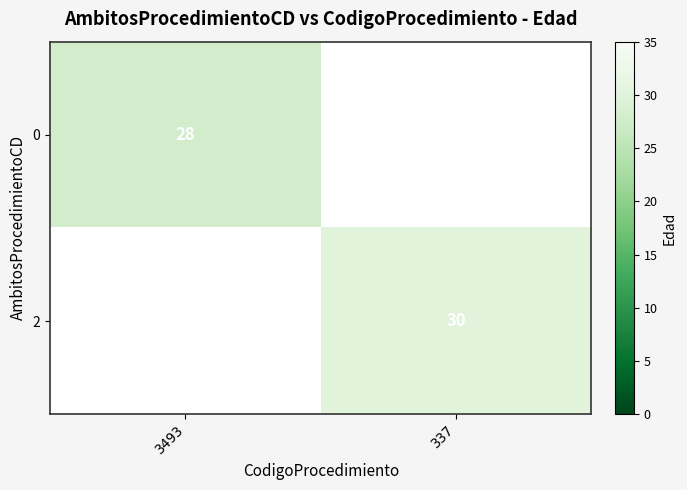

At which category does the chart reach its minimum across all series?

3493